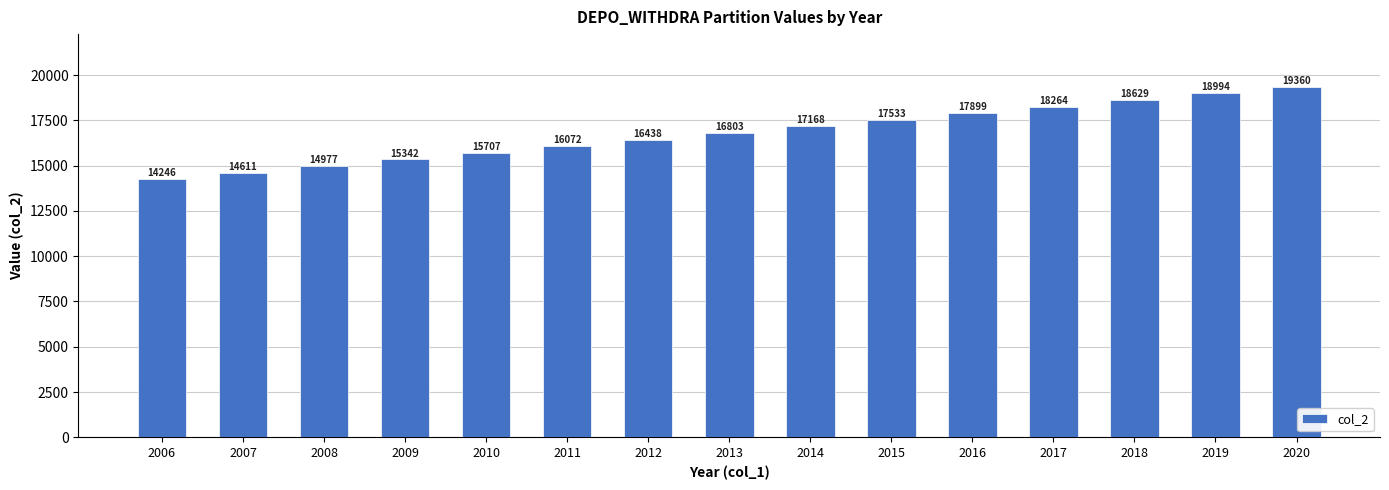

How many distinct data groups are displayed?

1